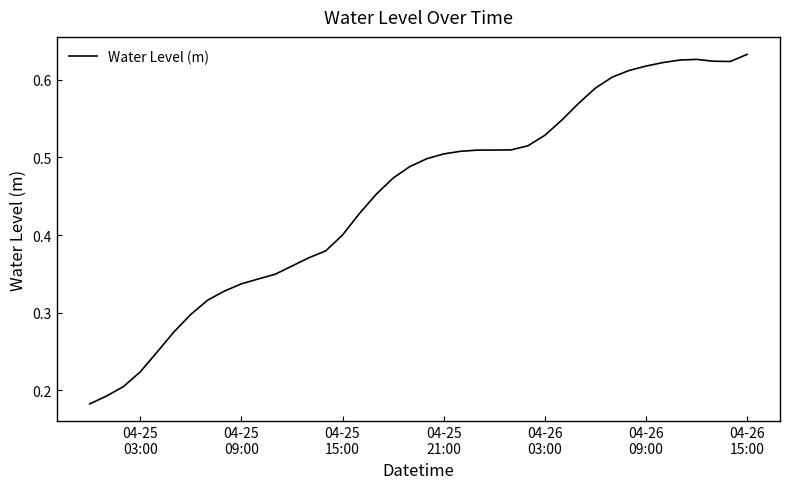

What is the sum of all values?

18.0